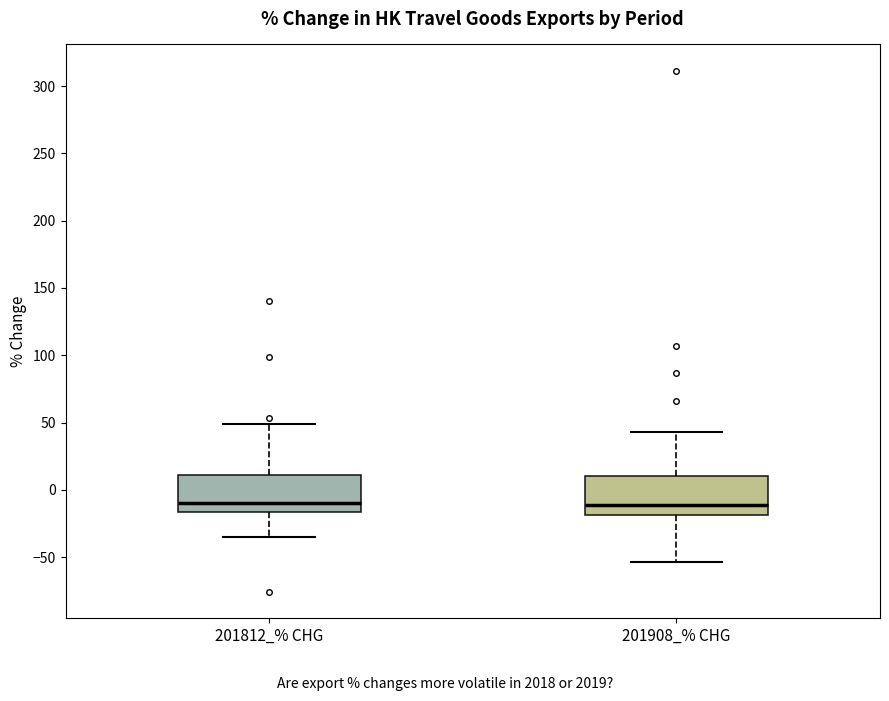

Reading left to right, transcribe this box plot: for each box, give where its median line is, the range the box spans, and where its two whiskers end, as read against the y-axis. The values are not printed on the chart, so give them approximately, as read against the axis.

201812_% CHG: median -10, box -15 to 10, whiskers -35 to 50
201908_% CHG: median -10, box -20 to 10, whiskers -55 to 45